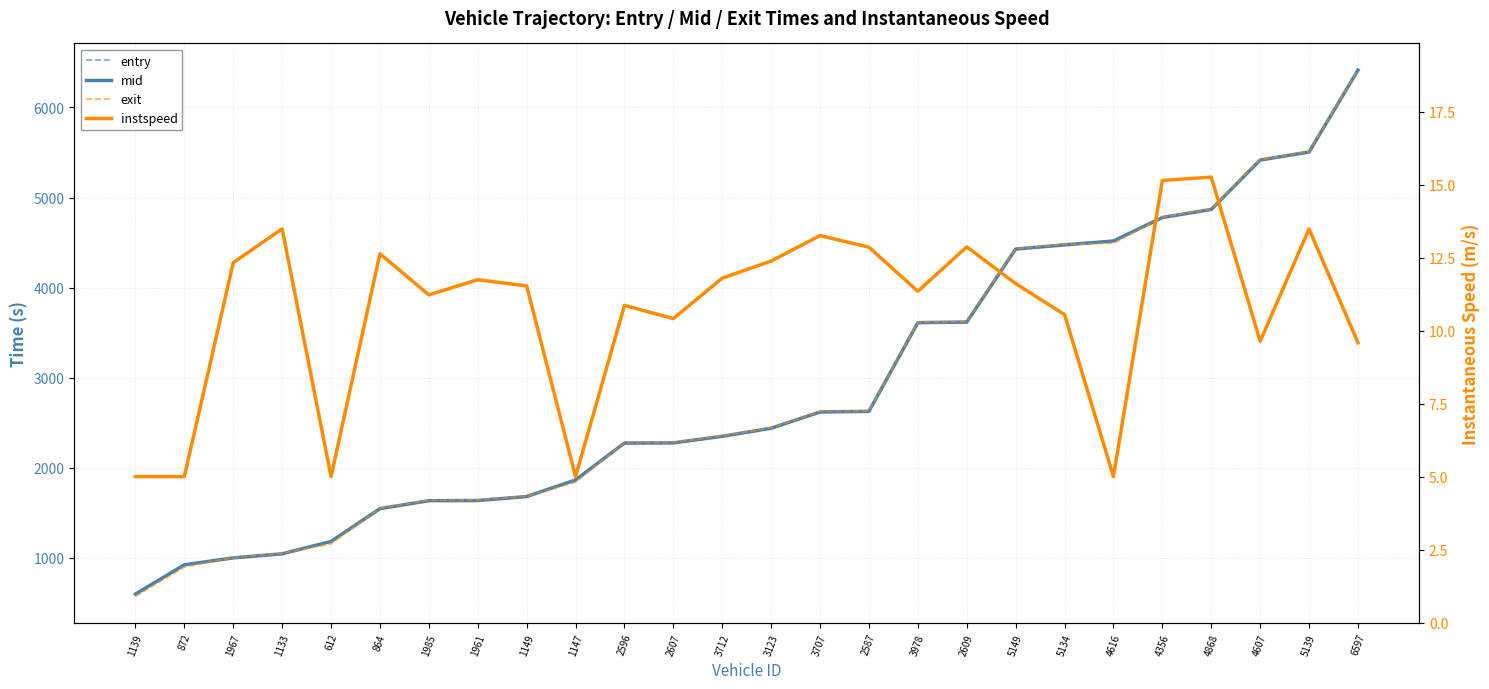

True or false: instspeed and mid intersect in this chart.

False